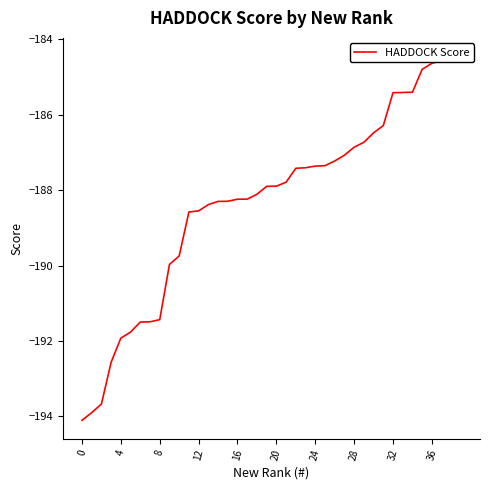

What is the label of the 33rd point from the left?

32